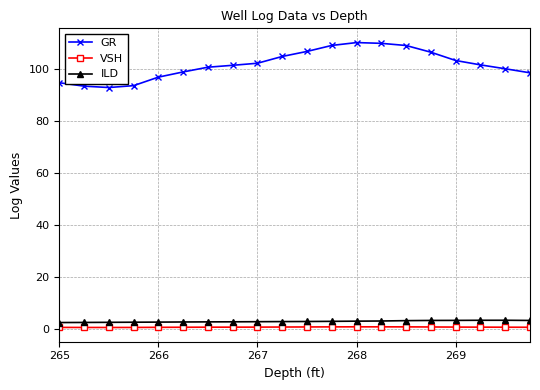

How many lines are shown in the chart?

3